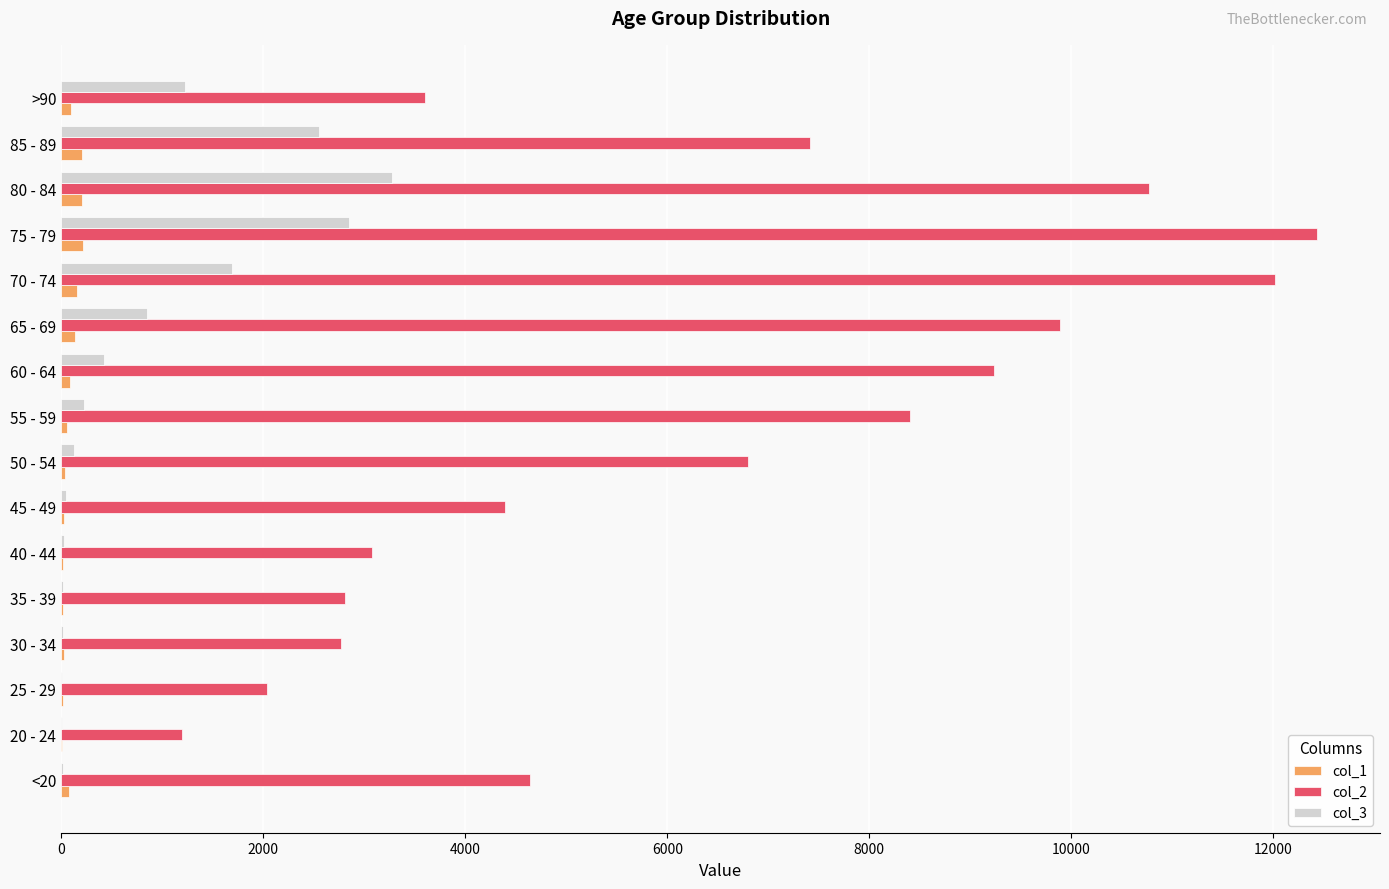

What are all the series names shown in the legend?

col_1, col_2, col_3